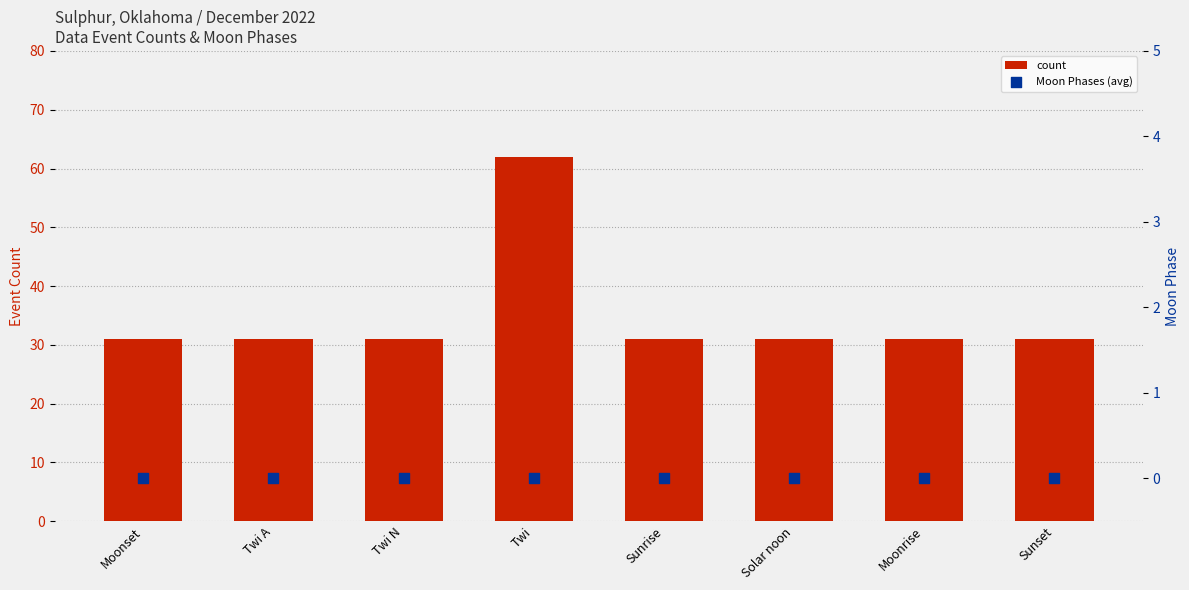

At how many categories does at least one series exceed 4?

8